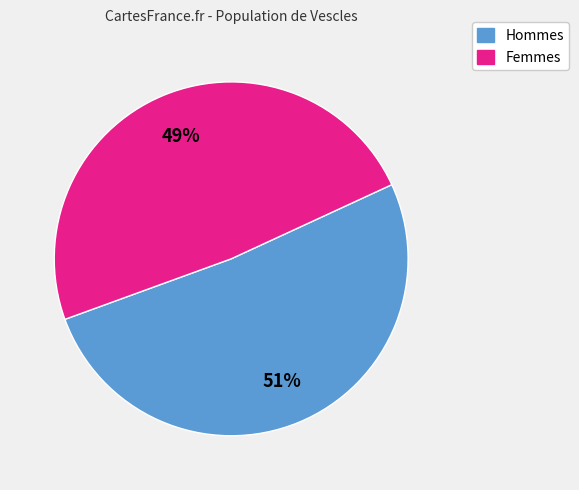

Do Hommes and Femmes together represent more than half of the pie?

Yes